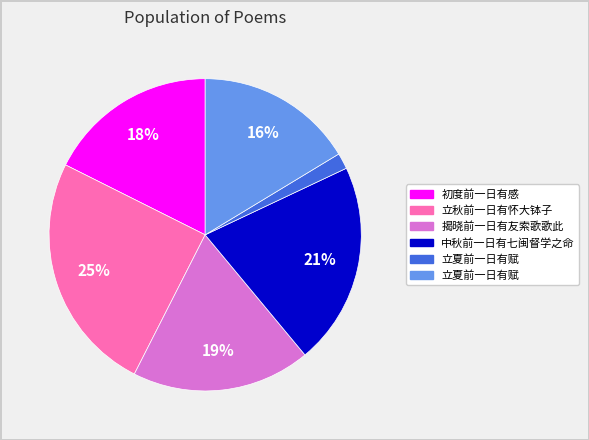

Is there a majority slice in this chart?

No